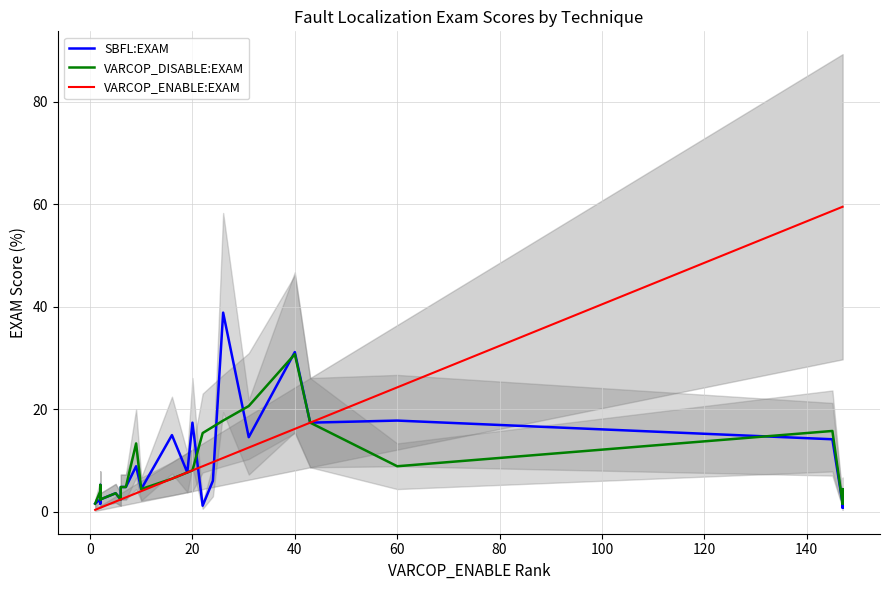

What is the greatest value displayed?

59.5